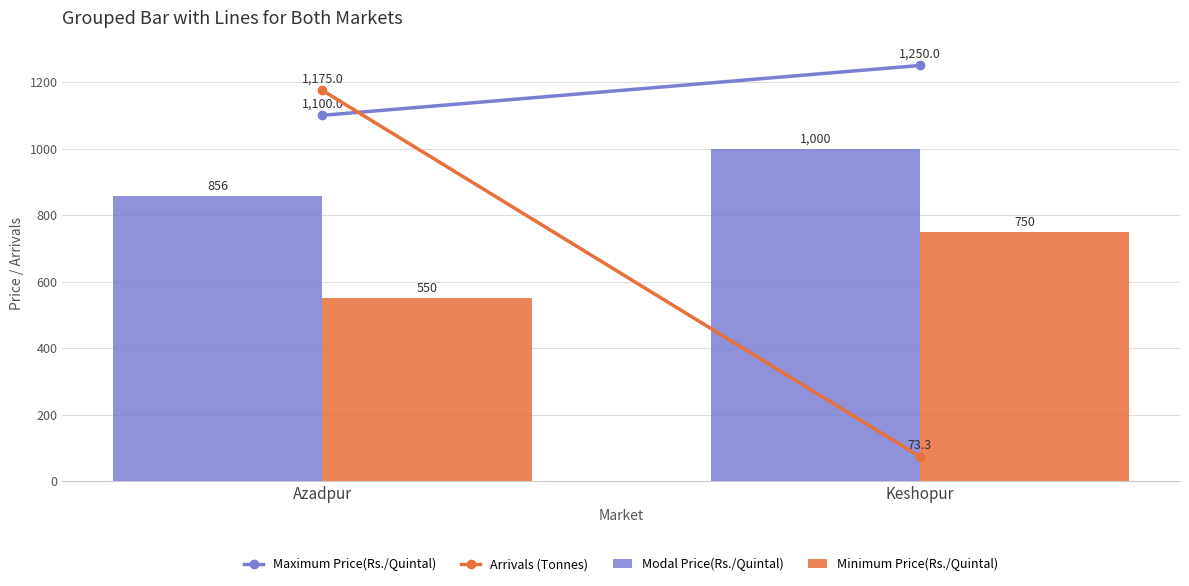

The Modal Price(Rs./Quintal) series shows 255.8 at Keshopur. True or false?

False